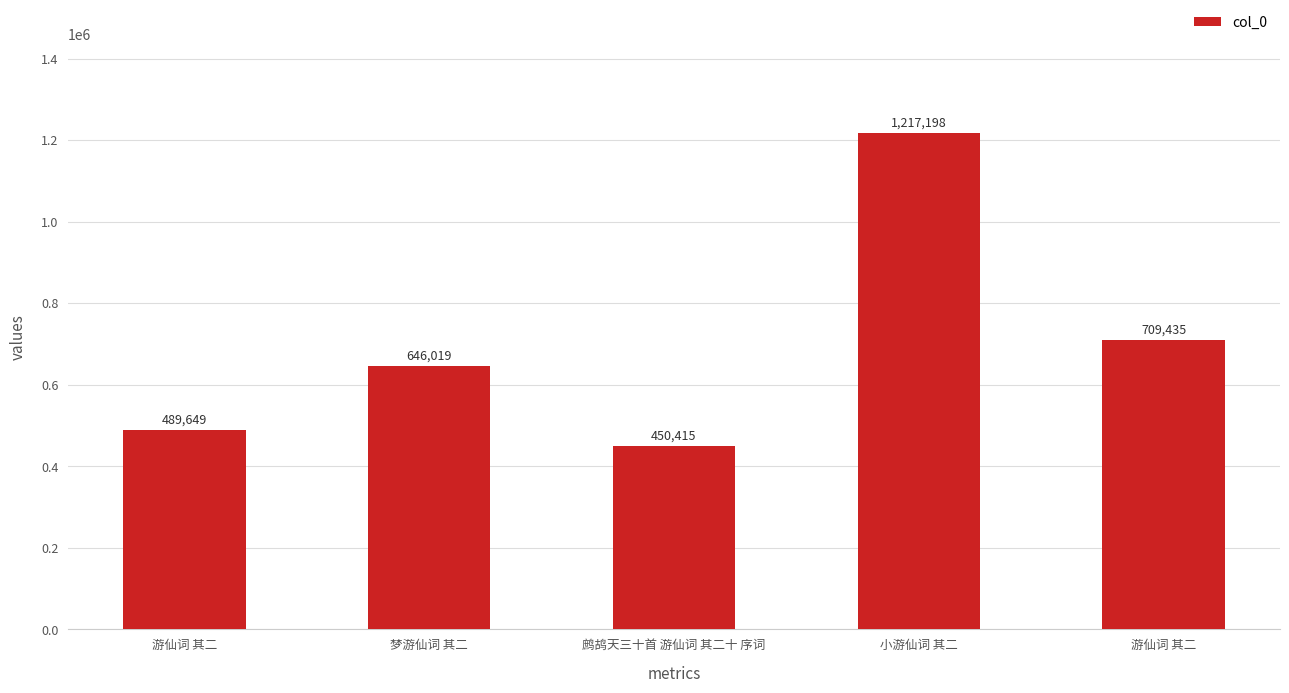

How many data points does each series have?

5